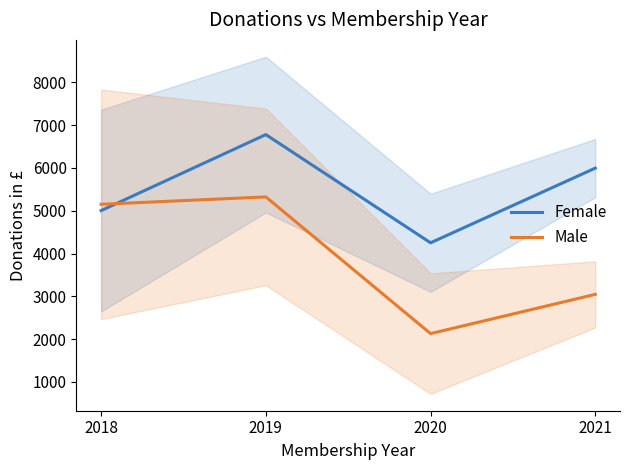

What is the total value across all series at 2020?

6381.7